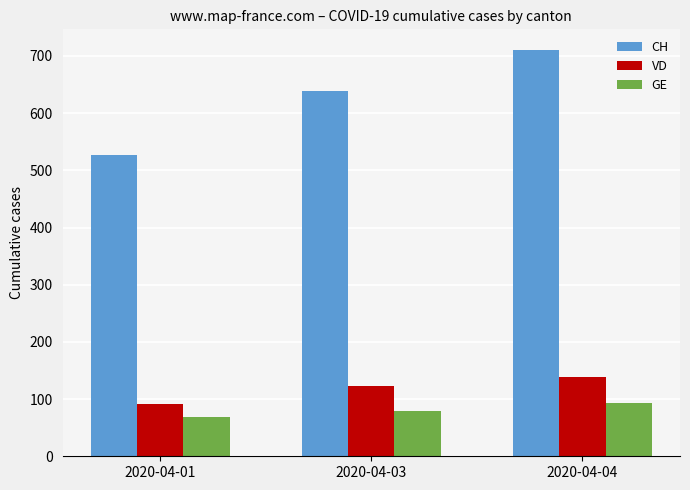

Where is VD nearest to the value 115?

2020-04-03